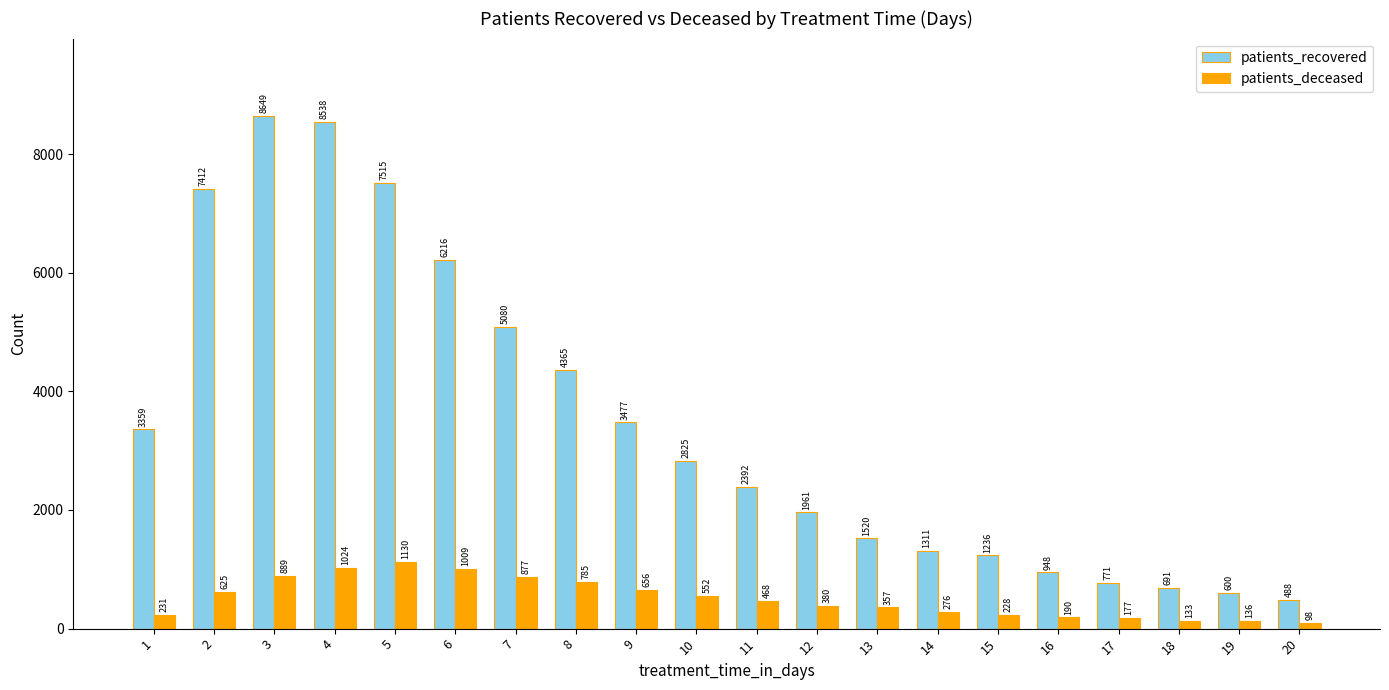

Reading left to right, what are all the values shown in this chart?

patients_recovered: 3359	7412	8649	8538	7515	6216	5080	4365	3477	2825	2392	1961	1520	1311	1236	948	771	691	600	488
patients_deceased: 231	625	889	1024	1130	1009	877	785	656	552	468	380	357	276	228	190	177	133	136	98